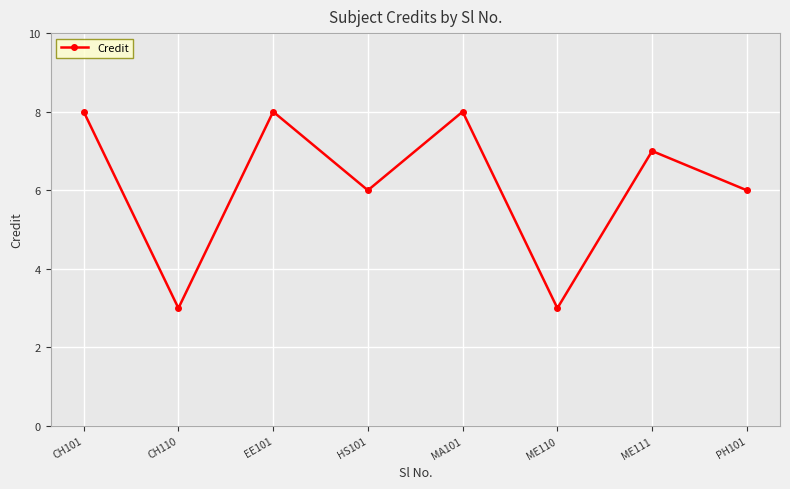

Reading right to left, list all the values displayed in this chart.

6	7	3	8	6	8	3	8